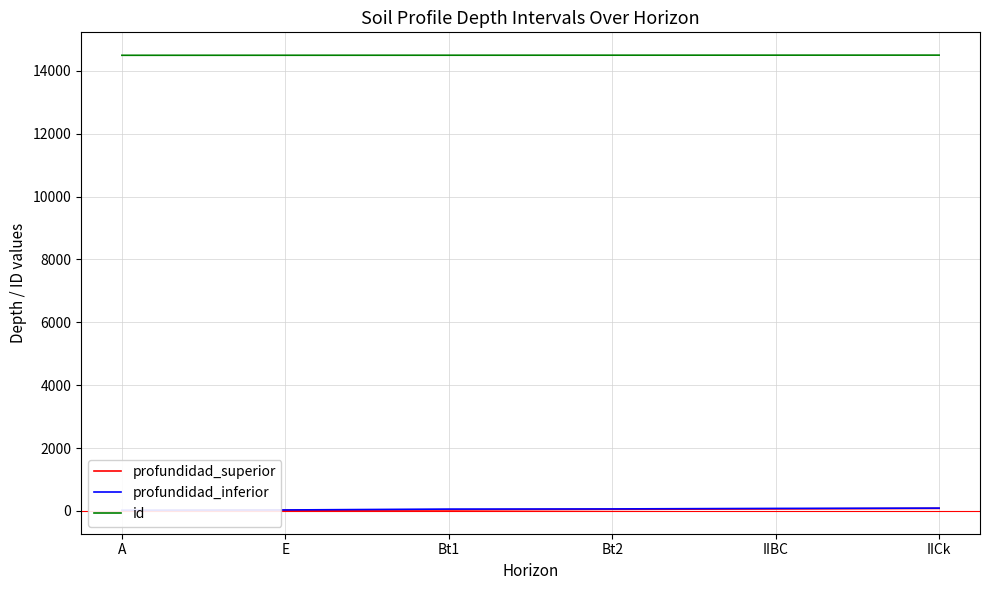

Does the chart have visible grid lines?

Yes